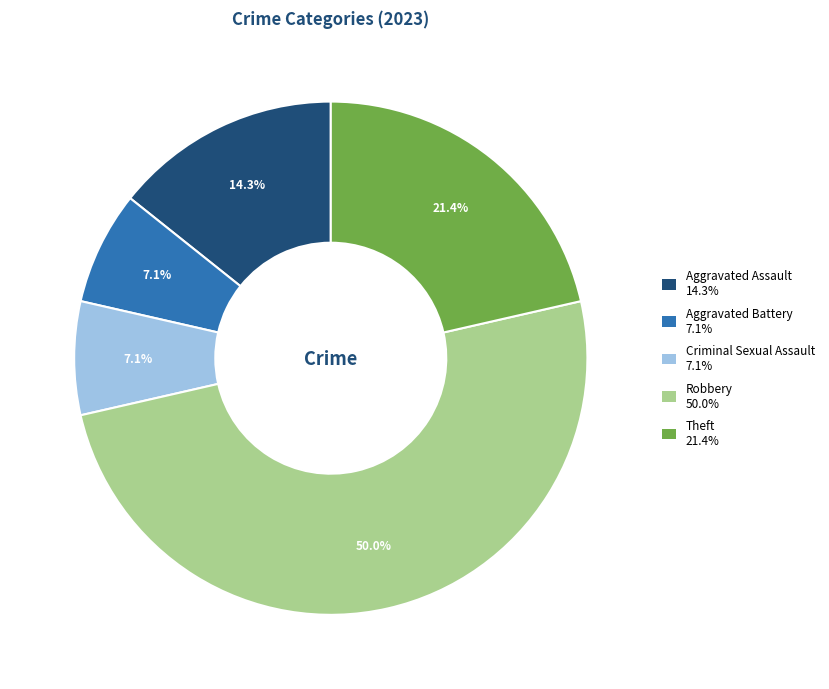

What percentage is the Theft slice, to the nearest percent?

21%